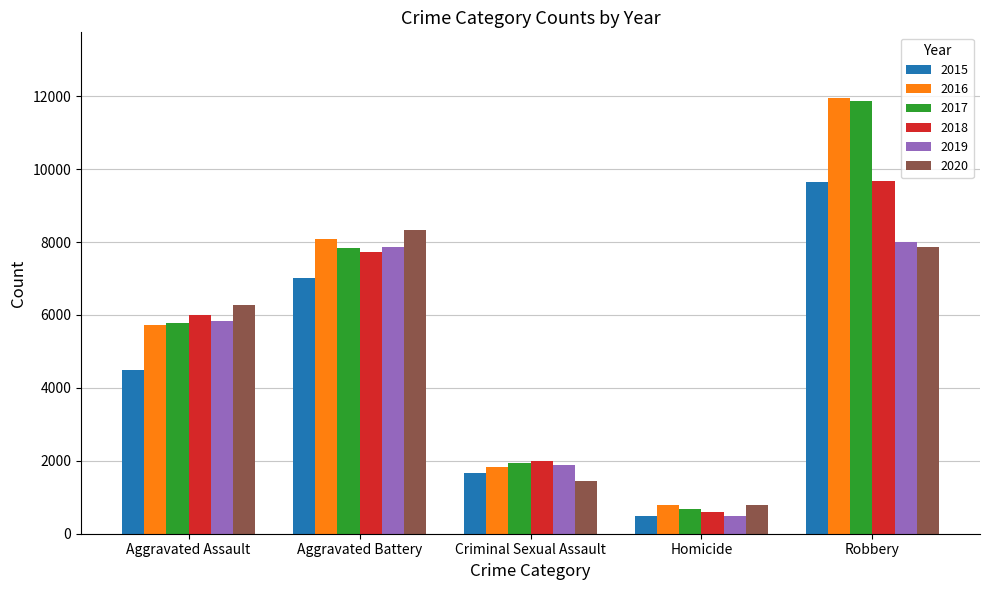

What is the sum of the 2018 values at Robbery and Homicide?

10269